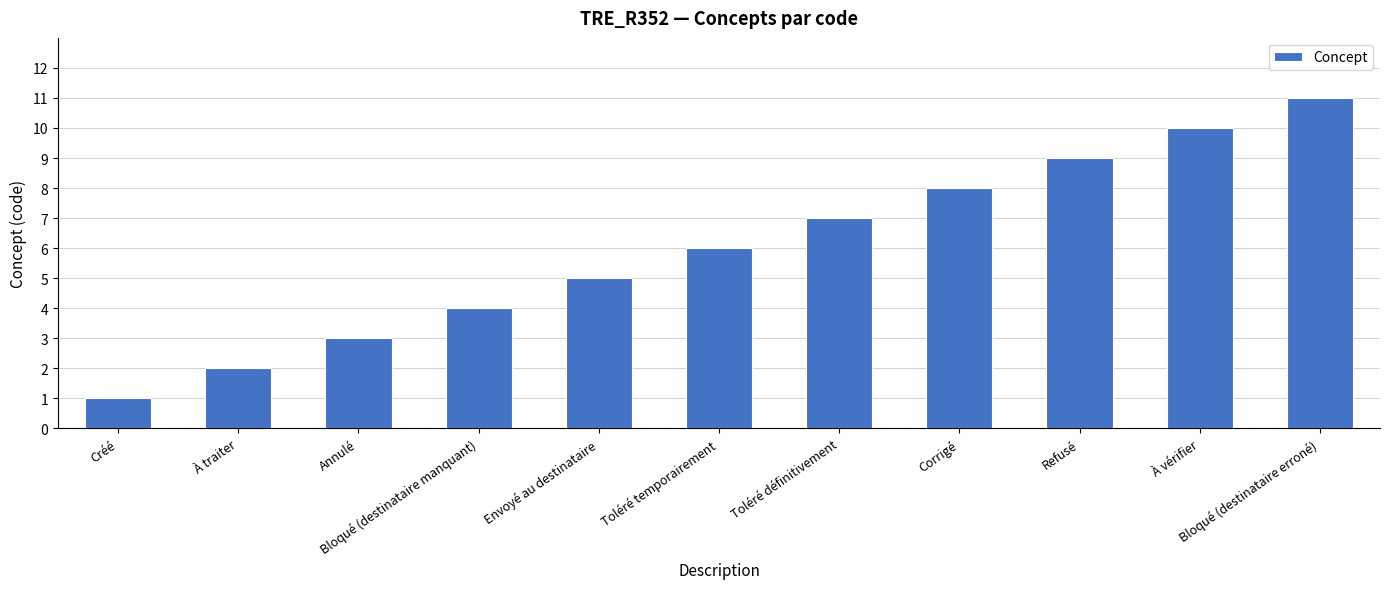

What is the greatest value displayed?

11